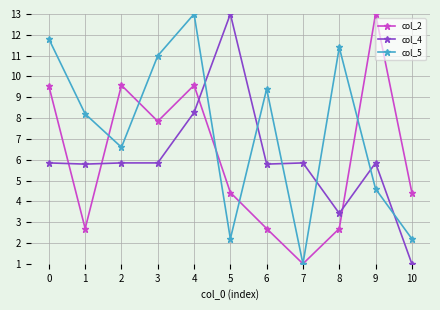

Which series ends up on top after the final intersection of col_2 and col_4?

col_2